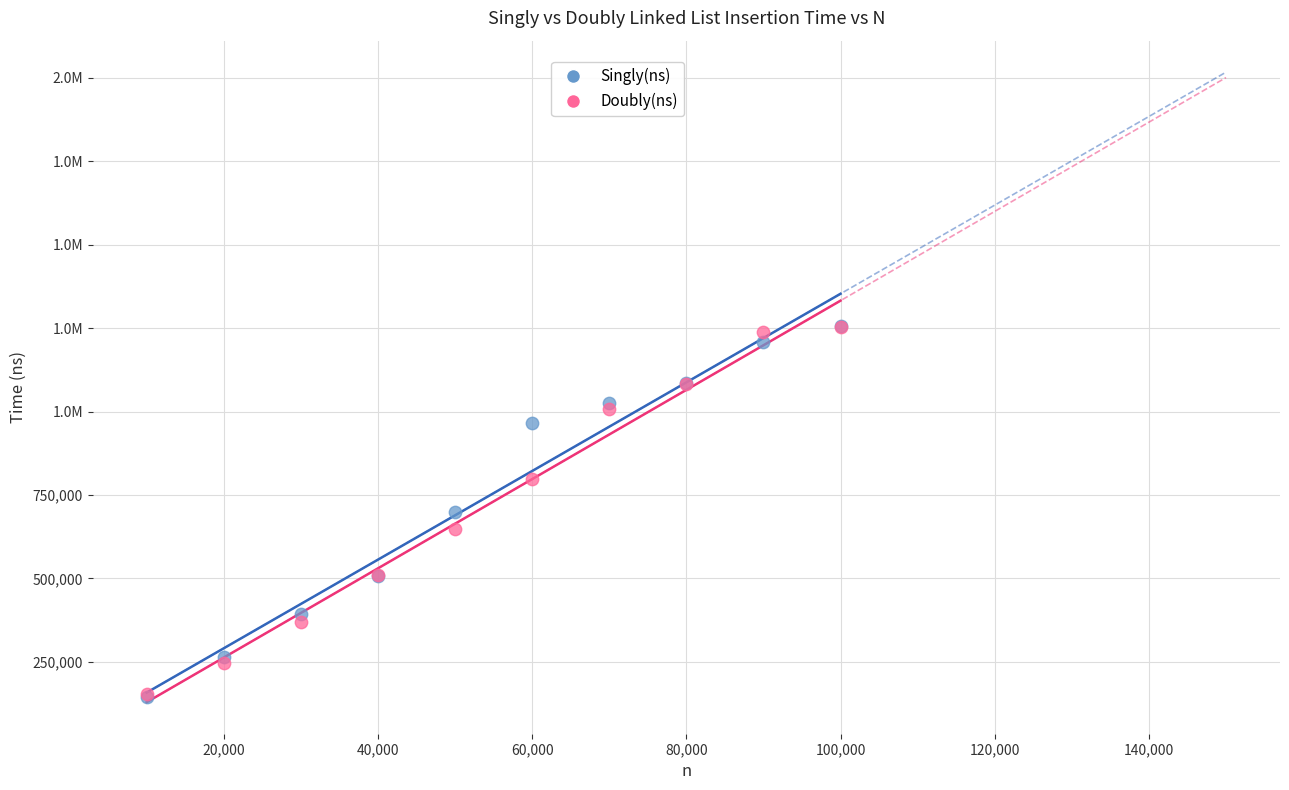

What are all the series names shown in the legend?

Singly(ns), Doubly(ns)